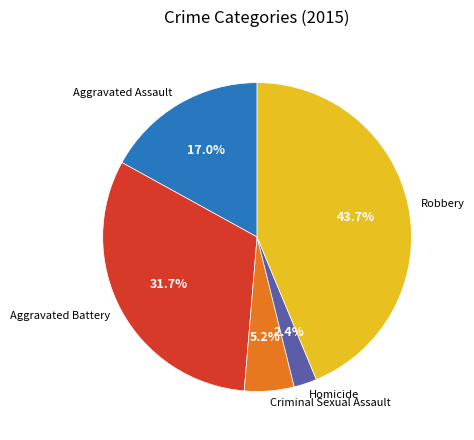

Does Aggravated Assault account for over 50% of the chart?

No